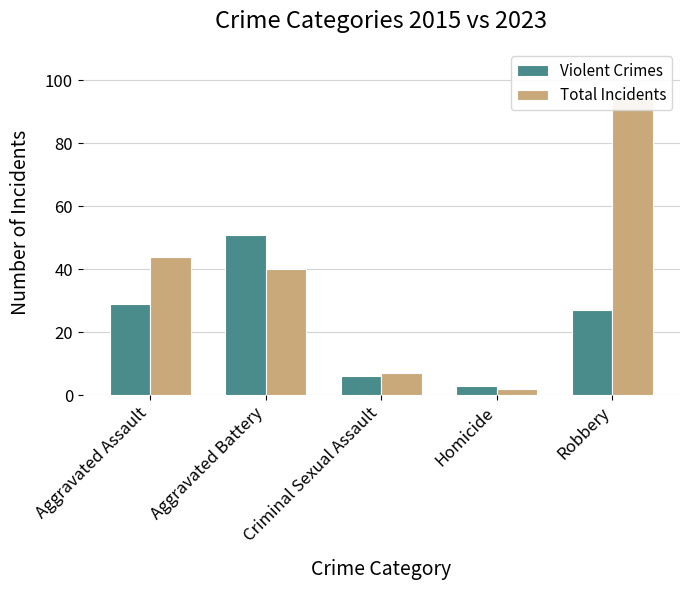

Reading left to right, extract all data points from this chart.

Violent Crimes: 29	51	6	3	27
Total Incidents: 44	40	7	2	95